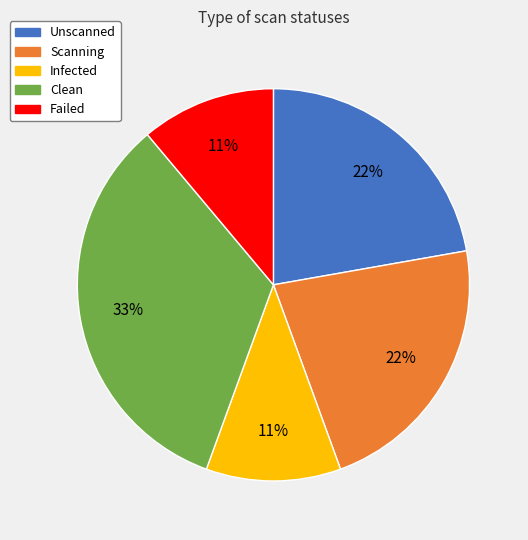

Is there any slice that represents more than half of the pie?

No